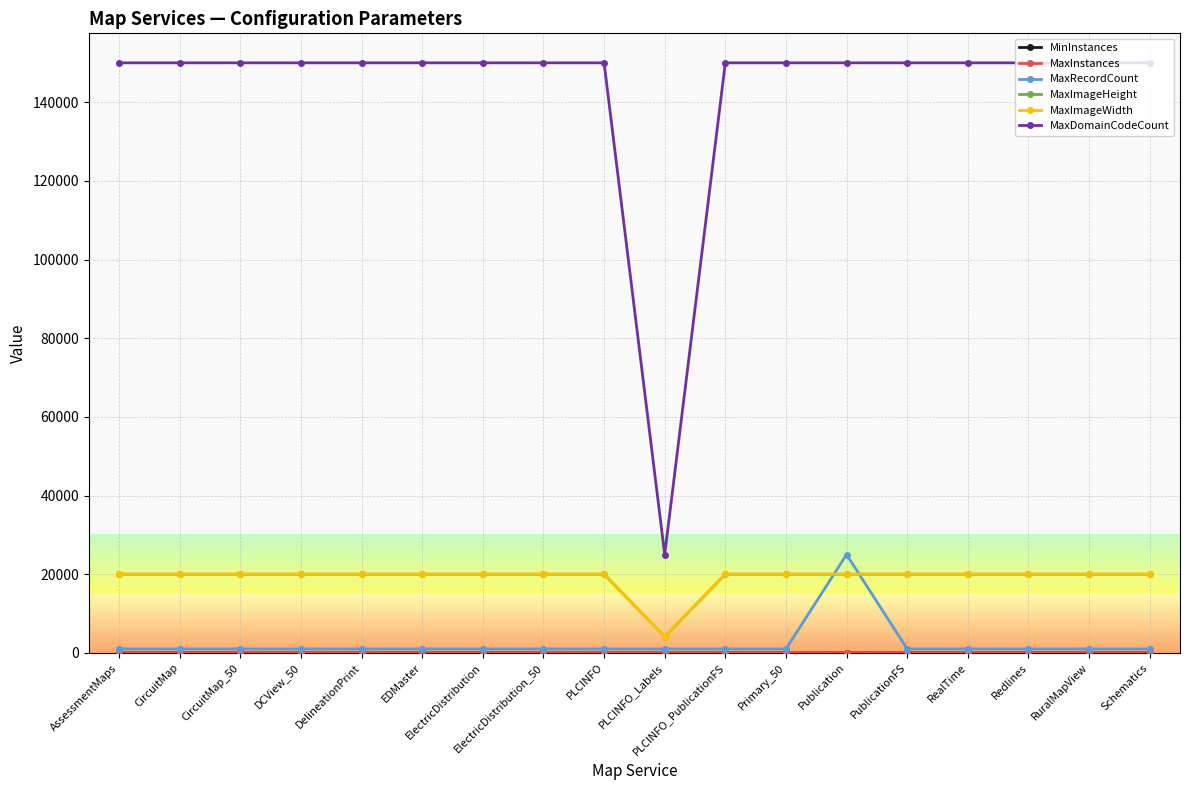

Is this an area chart (filled region under the line)?

No